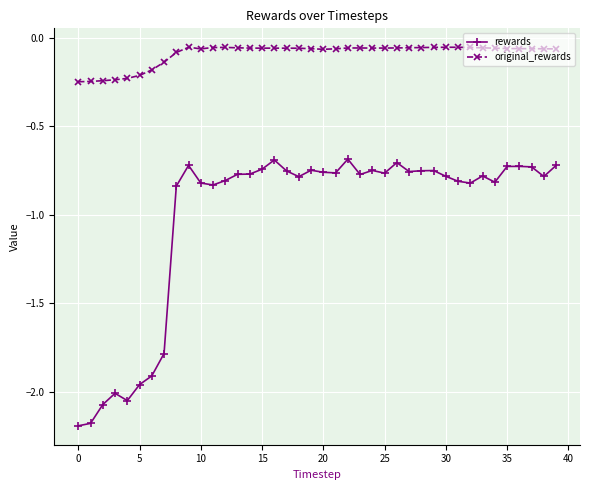

At how many categories does at least one series exceed -1?

40